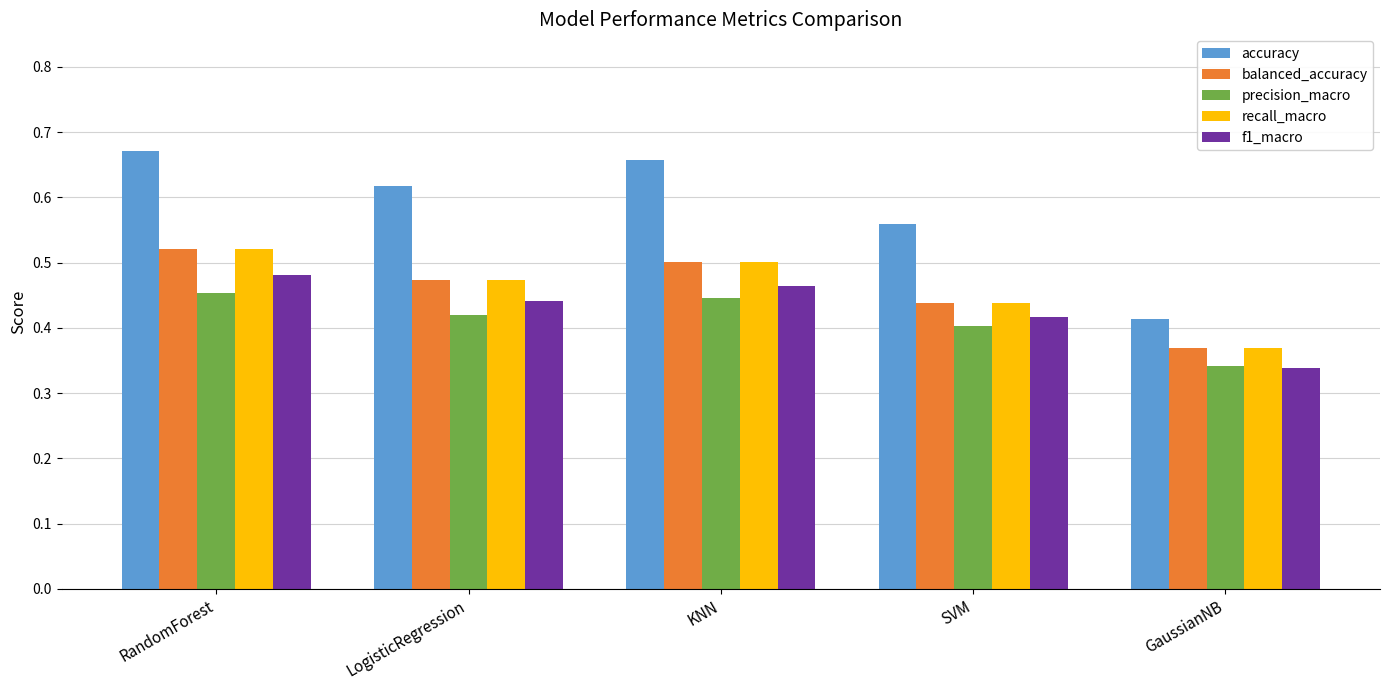

How many distinct data groups are displayed?

5